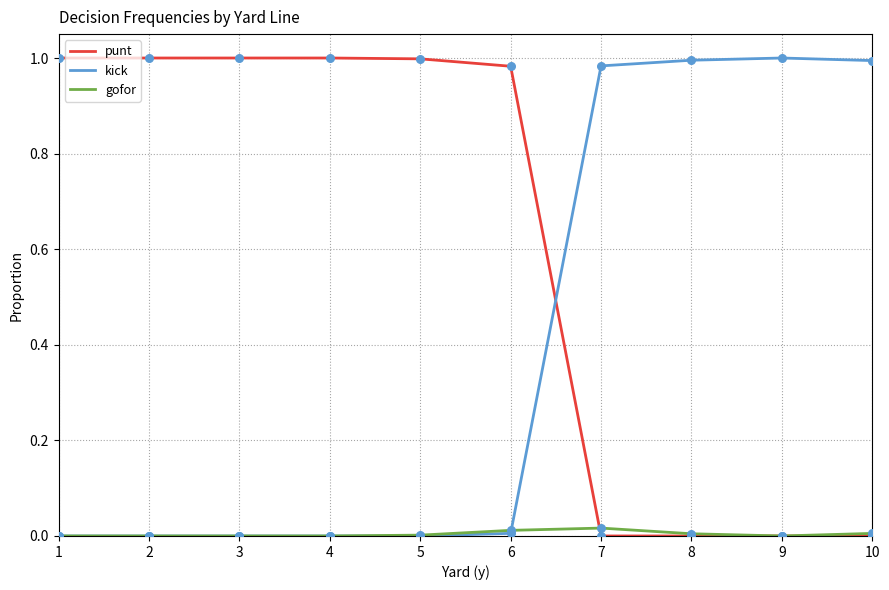

Rank the series by their average value, from highest to lowest.

punt, kick, gofor